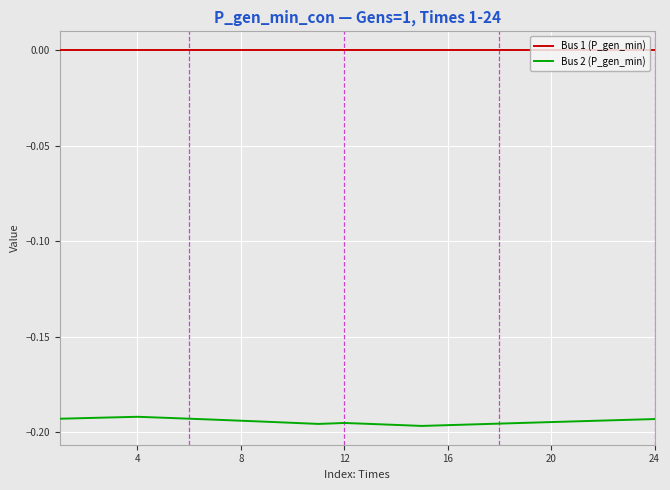

Which series has the largest total across all categories?

Bus 1 (P_gen_min)